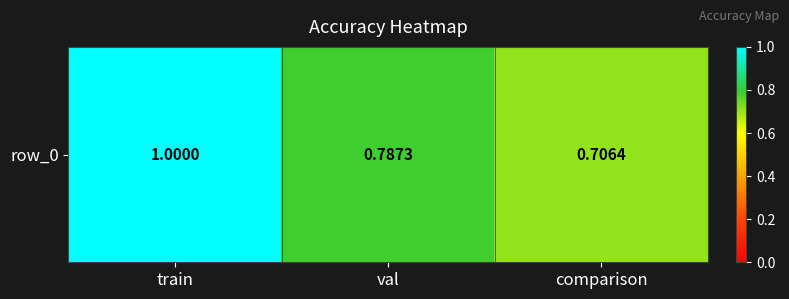

Rank the categories by value from lowest to highest.

comparison, val, train